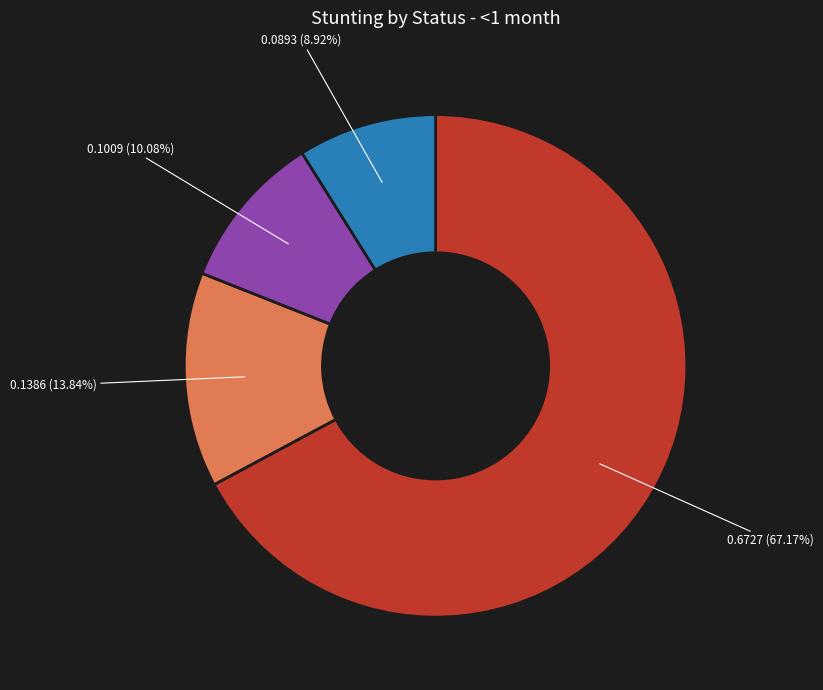

To the nearest percent, what is the difference between the largest and smallest slice percentages?

58%